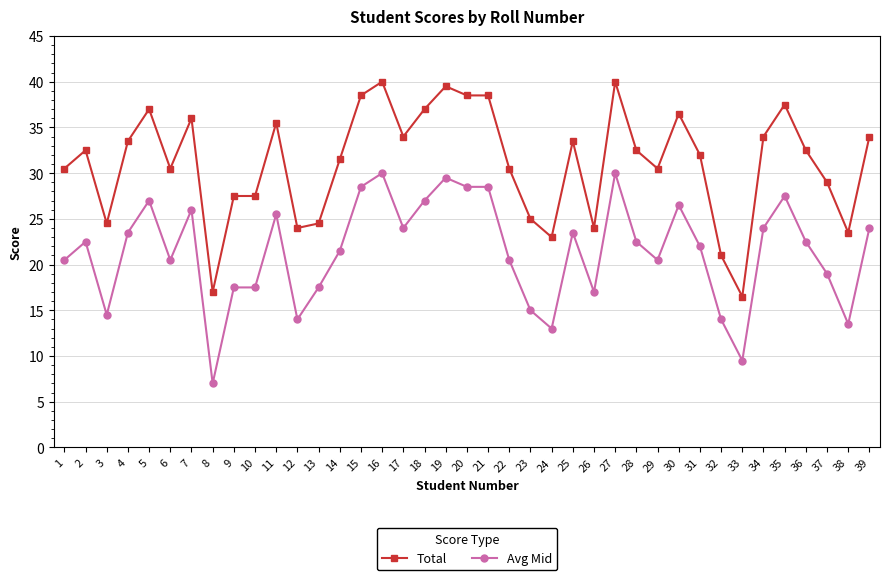

The Total series shows 9.9 at 16. True or false?

False